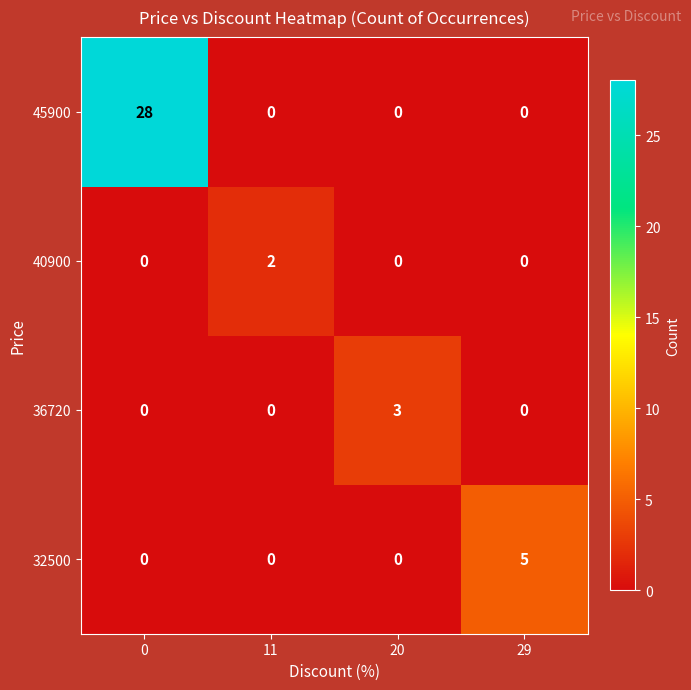

Reading right to left, extract all data points from this chart.

45900: 0	0	0	28
40900: 0	0	2	0
36720: 0	3	0	0
32500: 5	0	0	0